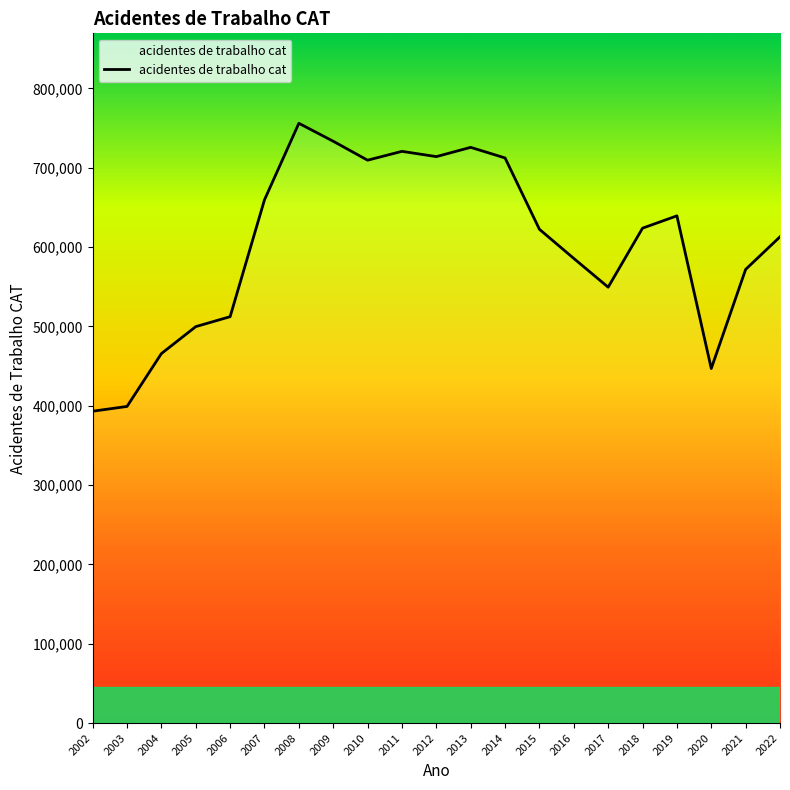

What is the change in value from 2002 to 2006?

+119161